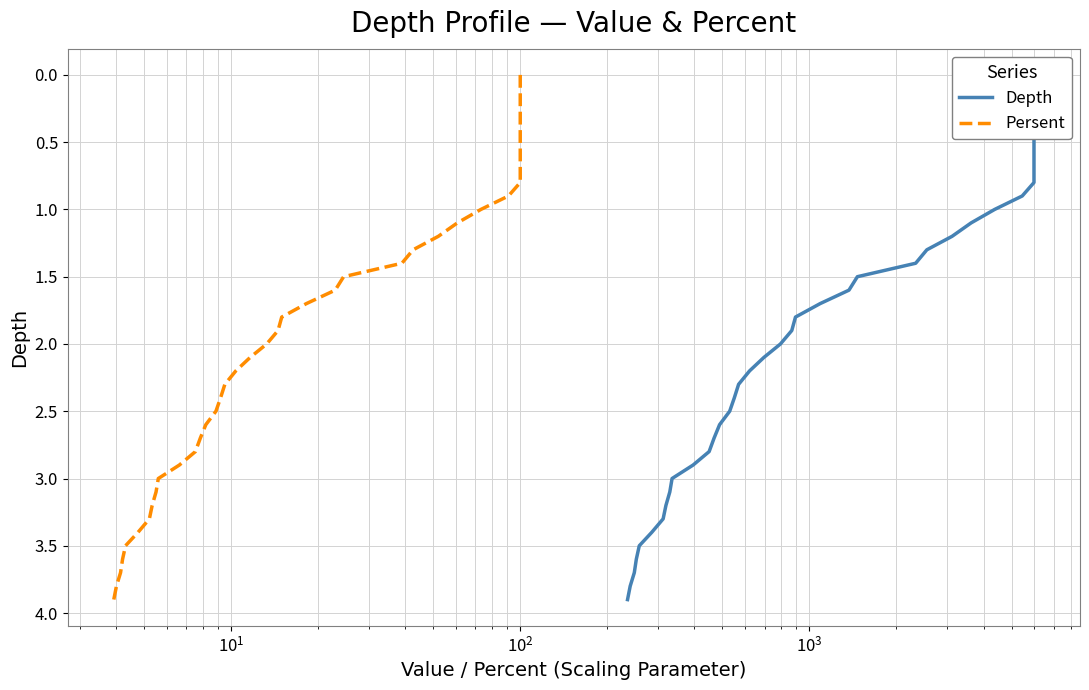

Does the chart display data point markers on the line(s)?

No